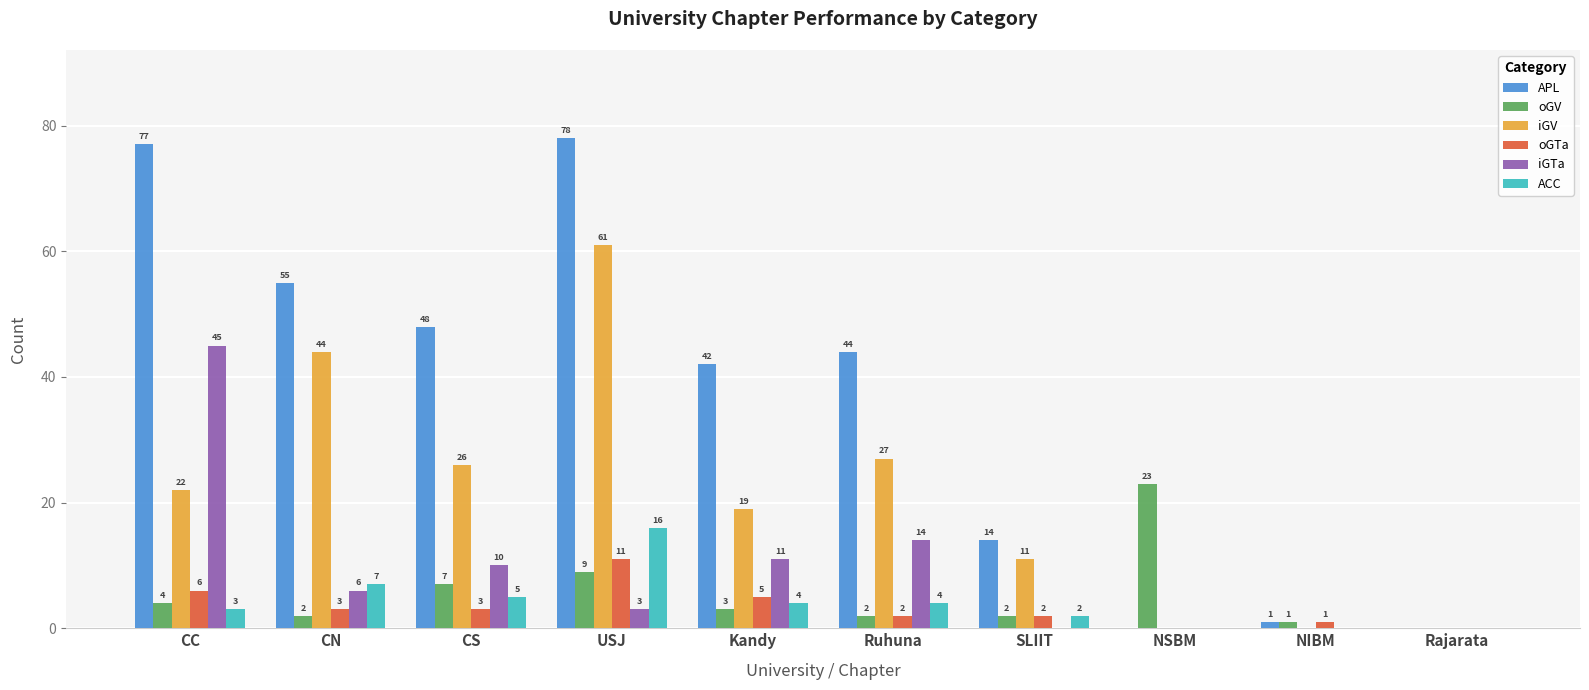

Reading left to right, extract all data points from this chart.

APL: CC=77	CN=55	CS=48	USJ=78	Kandy=42	Ruhuna=44	SLIIT=14	NSBM=0	NIBM=1	Rajarata=0
oGV: CC=4	CN=2	CS=7	USJ=9	Kandy=3	Ruhuna=2	SLIIT=2	NSBM=23	NIBM=1	Rajarata=0
iGV: CC=22	CN=44	CS=26	USJ=61	Kandy=19	Ruhuna=27	SLIIT=11	NSBM=0	NIBM=0	Rajarata=0
oGTa: CC=6	CN=3	CS=3	USJ=11	Kandy=5	Ruhuna=2	SLIIT=2	NSBM=0	NIBM=1	Rajarata=0
iGTa: CC=45	CN=6	CS=10	USJ=3	Kandy=11	Ruhuna=14	SLIIT=0	NSBM=0	NIBM=0	Rajarata=0
ACC: CC=3	CN=7	CS=5	USJ=16	Kandy=4	Ruhuna=4	SLIIT=2	NSBM=0	NIBM=0	Rajarata=0